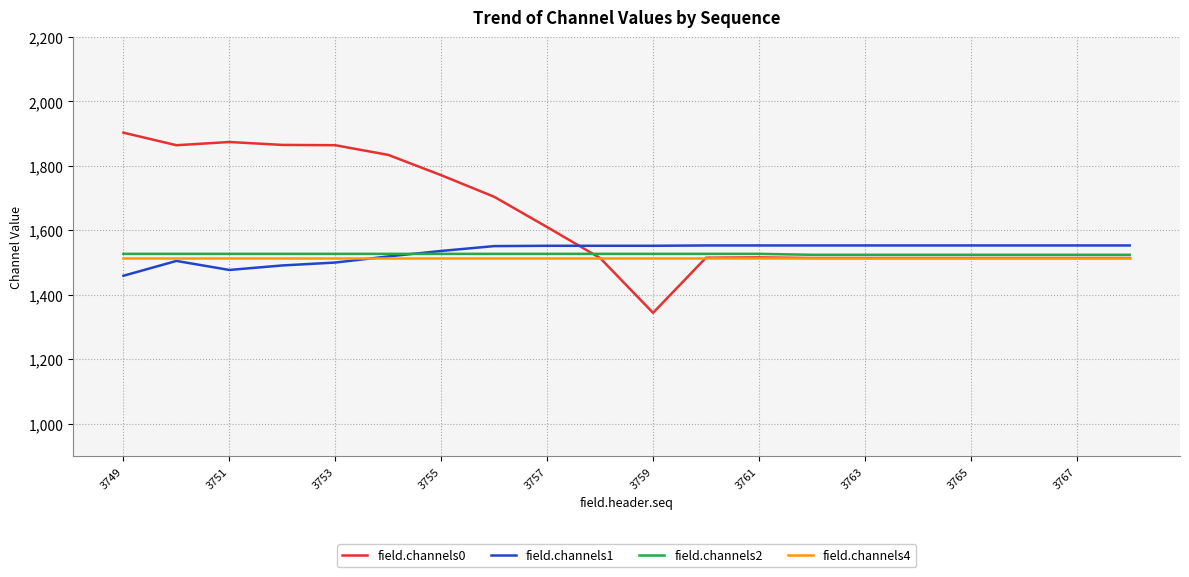

What is the smallest value displayed?

1344